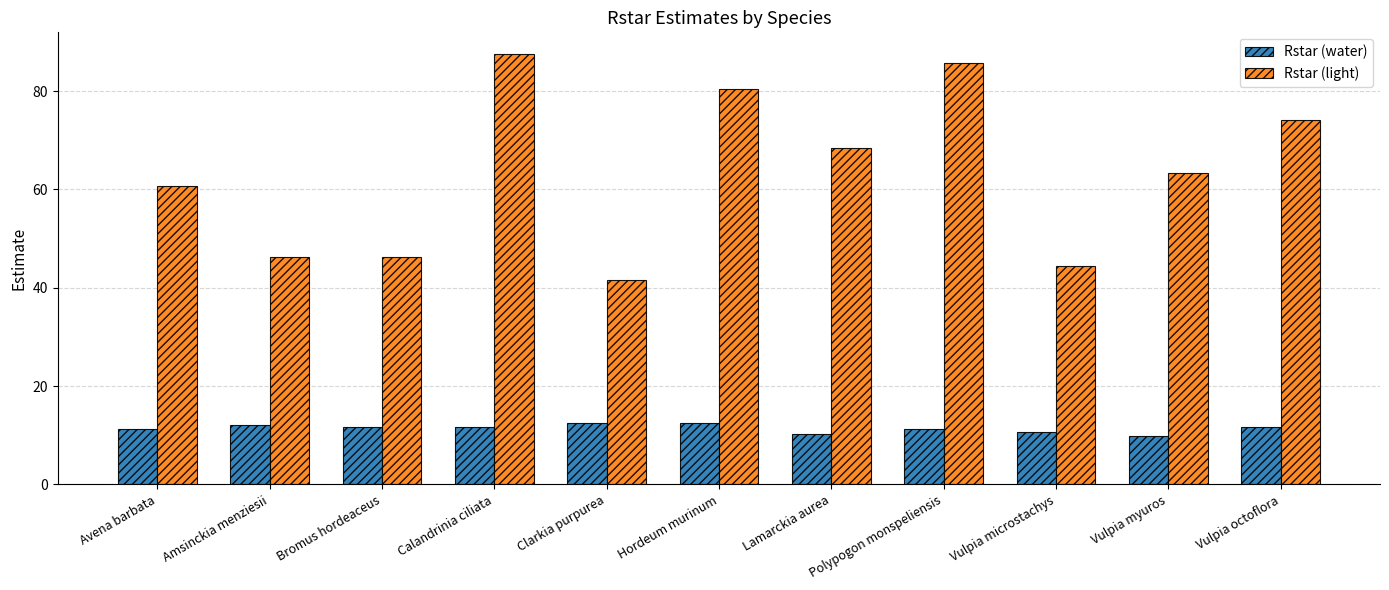

How many series are shown in this chart?

2